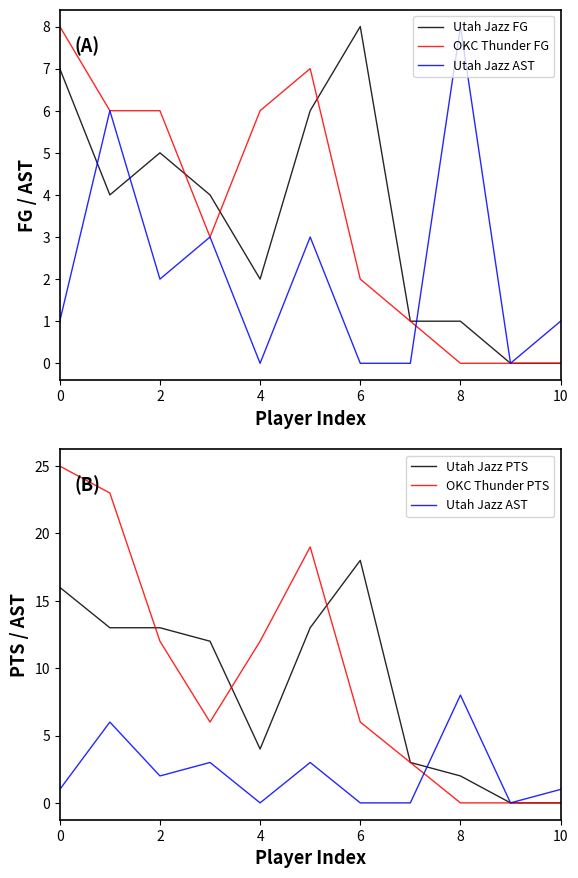

What is the difference between the maximum and minimum values in the Utah Jazz AST series?

8